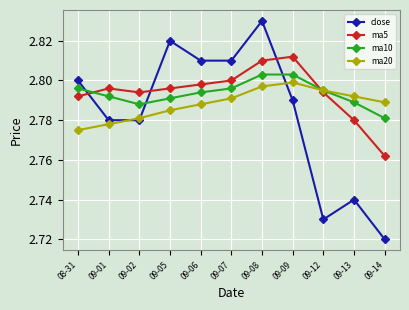

At which category does the chart reach its minimum across all series?

09-14